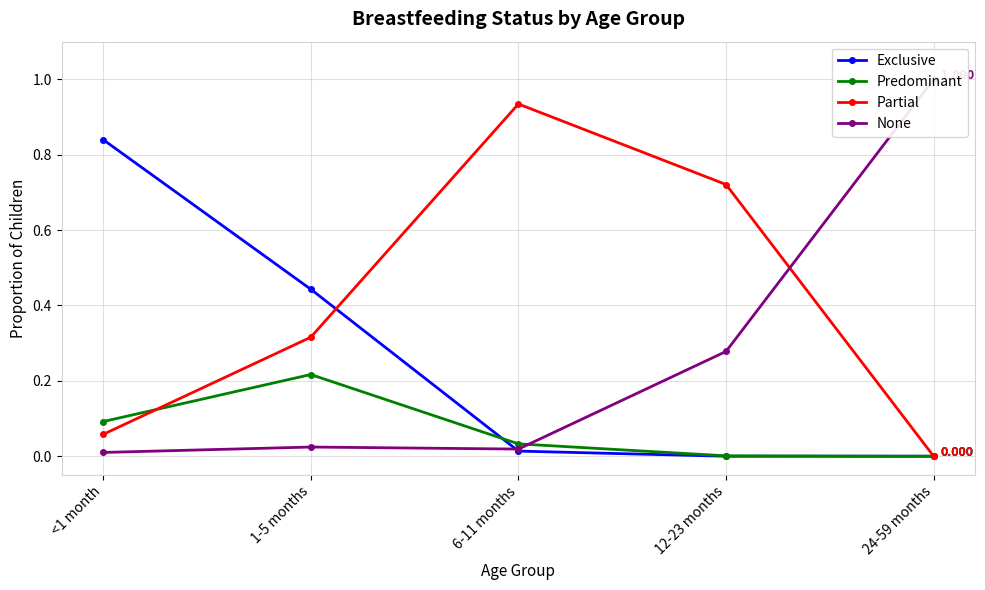

Which series has the largest total across all categories?

Partial